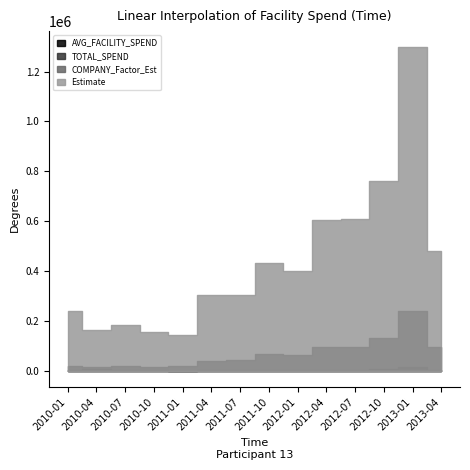

The COMPANY_Factor_Est series shows 80.4 at 2013-01. True or false?

True